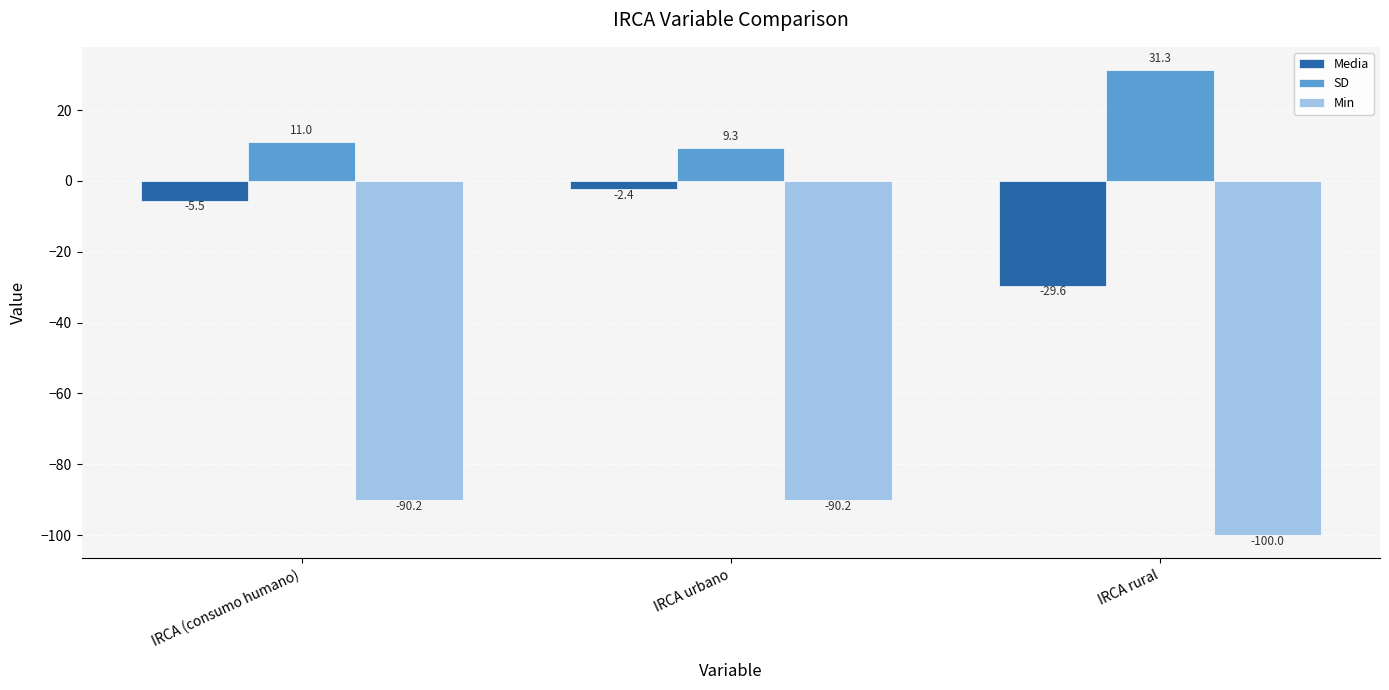

Is the value of SD at IRCA urbano greater than the value of Media at IRCA (consumo humano)?

Yes